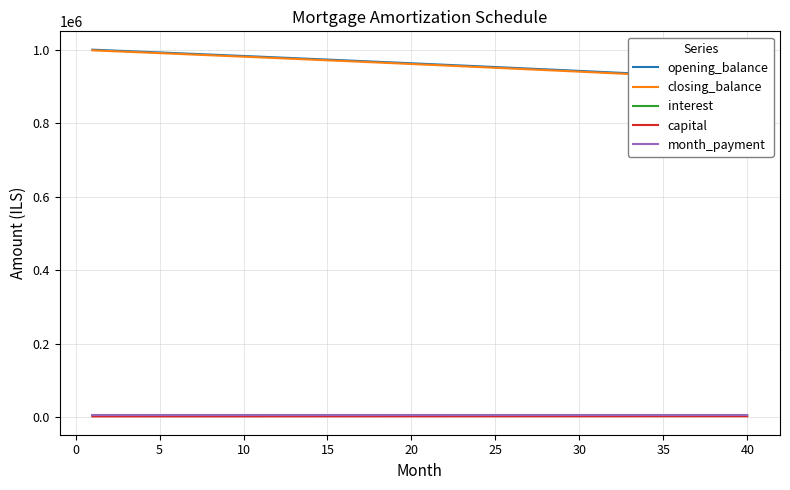

What are all the series names shown in the legend?

opening_balance, closing_balance, interest, capital, month_payment